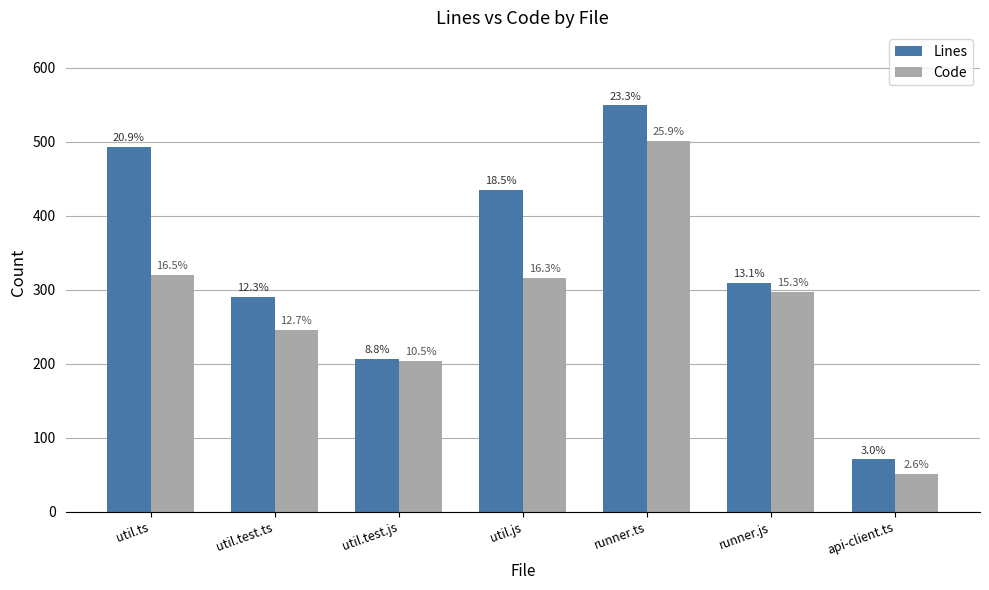

What is the approximate value of Code at util.test.js, to the nearest 50?

200